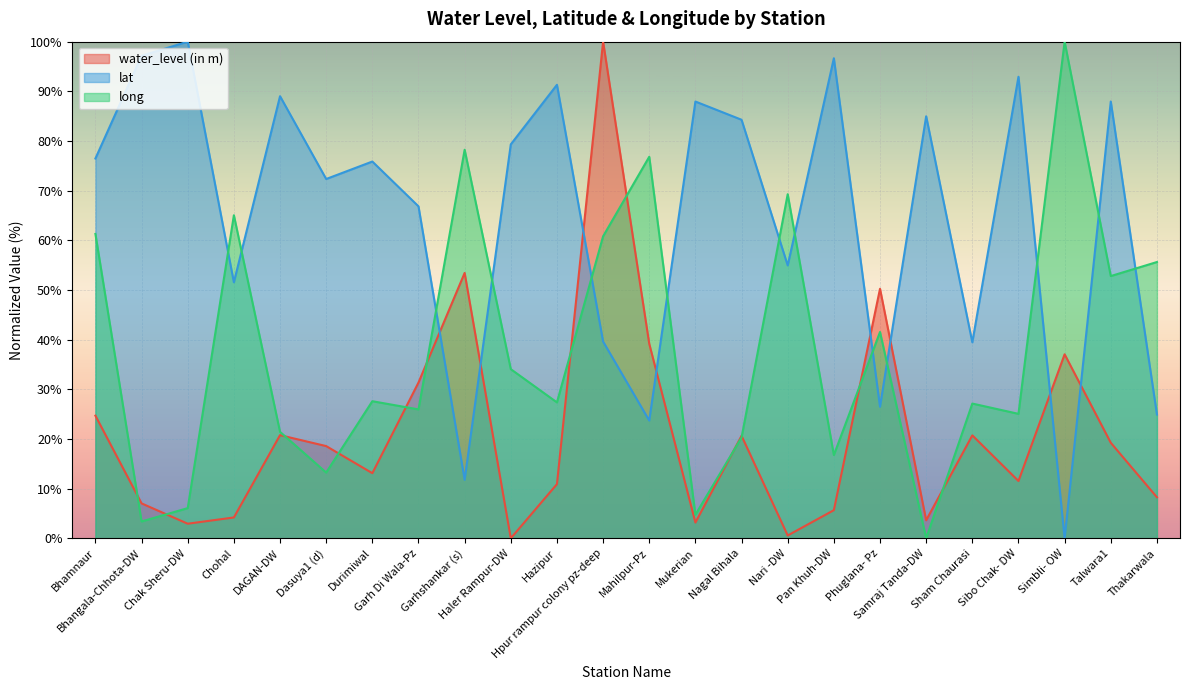

Reading left to right, what are all the values shown in this chart?

water_level (in m): Bhamnaur=24.7	Bhangala-Chhota-DW=7.0	Chak Sheru-DW=2.9	Chohal=4.2	DAGAN-DW=20.8	Dasuya1 (d)=18.6	Durimiwal=13.1	Garh Di Wala-Pz=31.4	Garhshankar (s)=53.4	Haler Rampur-DW=0.0	Hazipur=10.9	Hpur rampur colony pz-deep=100.0	Mahilpur-Pz=39.2	Mukerian=3.2	Nagal Bihala=20.6	Nari -DW=0.6	Pan Khuh-DW=5.7	Phuglana- Pz=50.2	Samraj Tanda-DW=3.6	Sham Chaurasi=20.7	Sibo Chak- DW=11.5	Simbli- OW=37.0	Talwara1=19.2	Thakarwala=8.3
lat: Bhamnaur=76.5	Bhangala-Chhota-DW=97.2	Chak Sheru-DW=100.0	Chohal=51.5	DAGAN-DW=89.0	Dasuya1 (d)=72.3	Durimiwal=75.9	Garh Di Wala-Pz=66.8	Garhshankar (s)=11.8	Haler Rampur-DW=79.3	Hazipur=91.3	Hpur rampur colony pz-deep=39.6	Mahilpur-Pz=23.7	Mukerian=87.9	Nagal Bihala=84.3	Nari -DW=54.9	Pan Khuh-DW=96.7	Phuglana- Pz=26.5	Samraj Tanda-DW=85.0	Sham Chaurasi=39.5	Sibo Chak- DW=92.9	Simbli- OW=0.0	Talwara1=87.9	Thakarwala=24.9
long: Bhamnaur=61.3	Bhangala-Chhota-DW=3.4	Chak Sheru-DW=6.1	Chohal=65.0	DAGAN-DW=21.4	Dasuya1 (d)=13.2	Durimiwal=27.6	Garh Di Wala-Pz=26.0	Garhshankar (s)=78.2	Haler Rampur-DW=34.1	Hazipur=27.4	Hpur rampur colony pz-deep=60.8	Mahilpur-Pz=76.8	Mukerian=4.8	Nagal Bihala=20.3	Nari -DW=69.3	Pan Khuh-DW=16.8	Phuglana- Pz=41.5	Samraj Tanda-DW=0.0	Sham Chaurasi=27.1	Sibo Chak- DW=25.1	Simbli- OW=100.0	Talwara1=52.8	Thakarwala=55.6